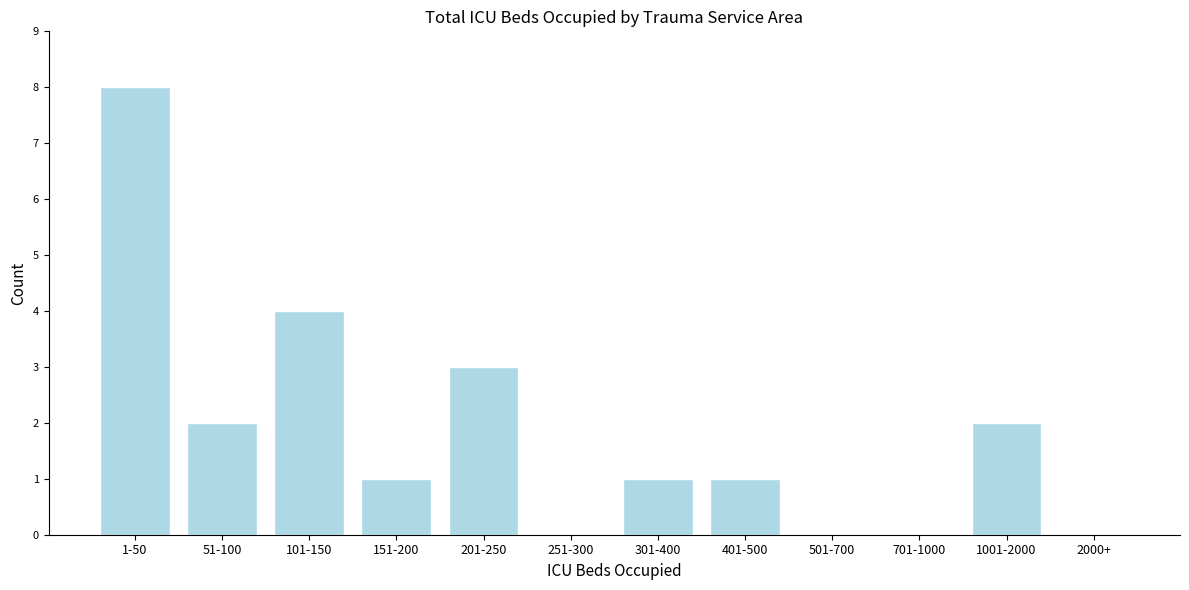

Reading left to right, list all the values displayed in this chart.

1-50=8	51-100=2	101-150=4	151-200=1	201-250=3	251-300=0	301-400=1	401-500=1	501-700=0	701-1000=0	1001-2000=2	2000+=0